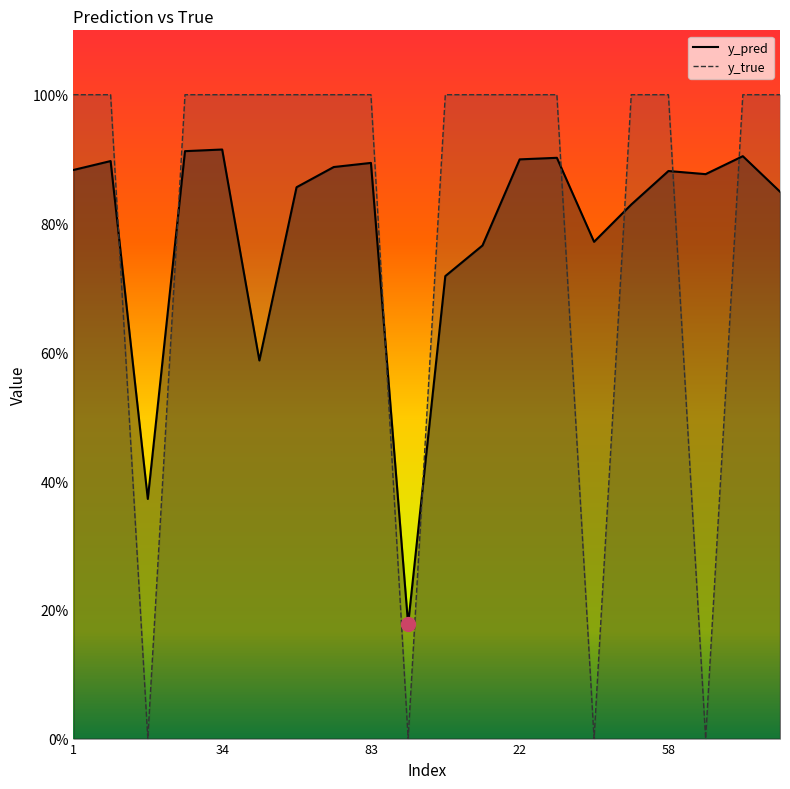

What is the label of the 18th point from the right?

14